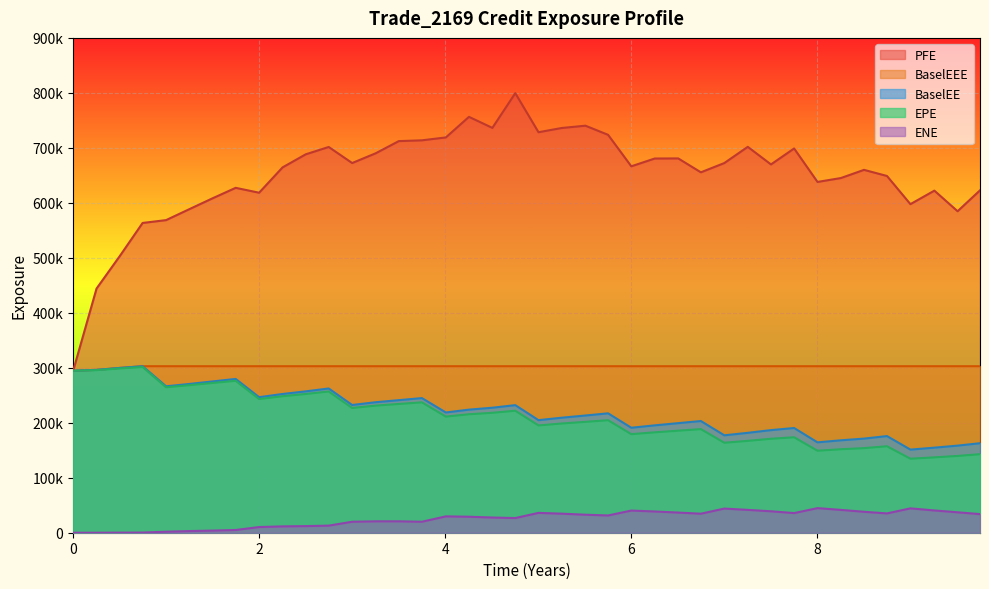

Does the chart display data point markers on the line(s)?

No